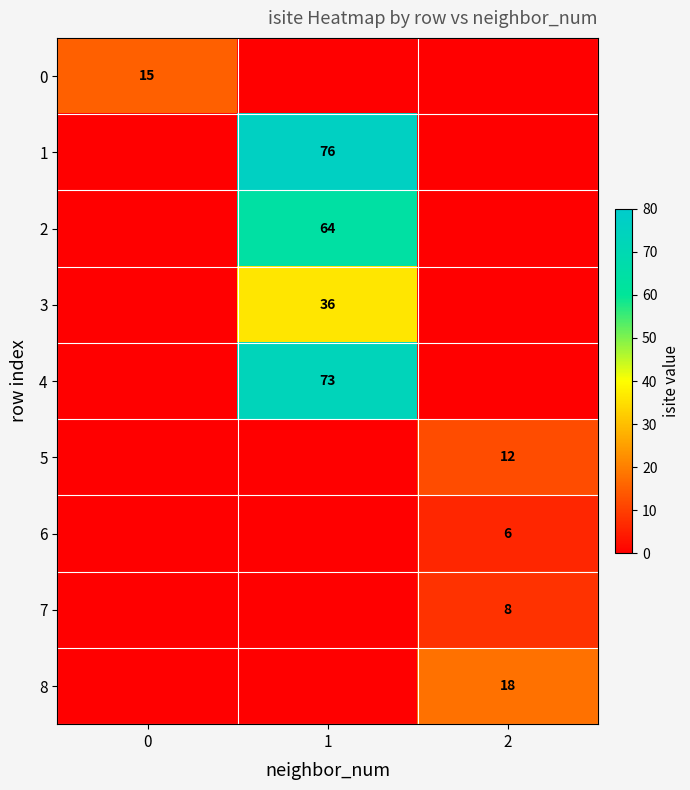

At how many categories does at least one series exceed 17?

2